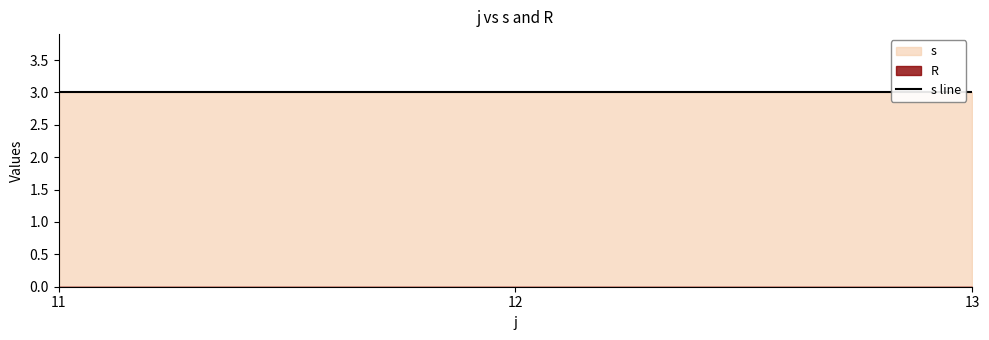

Which category has the lowest value in the s series?

11